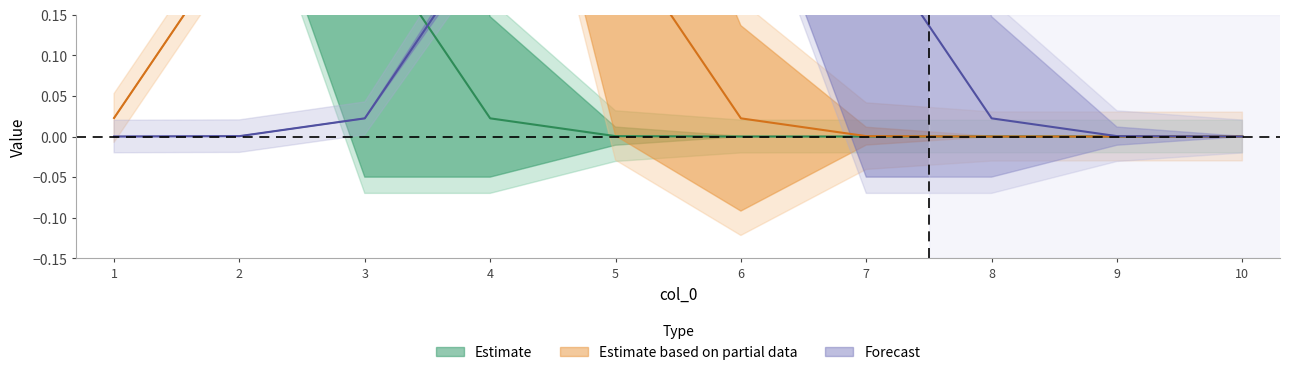

The value of 5 at 4 is 0. True or false?

False